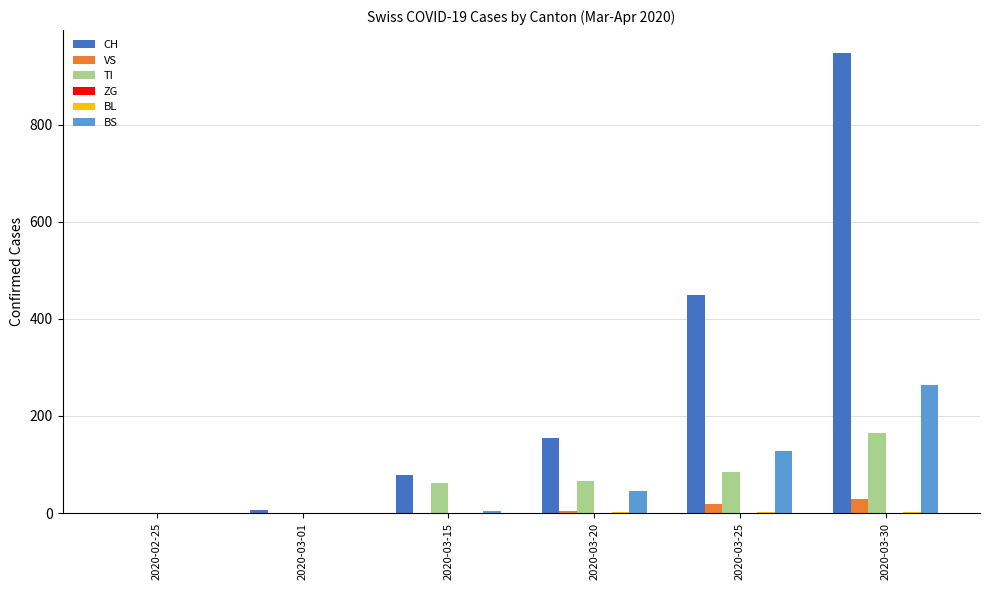

True or false: CH has a value of 233 at 2020-03-25.

False